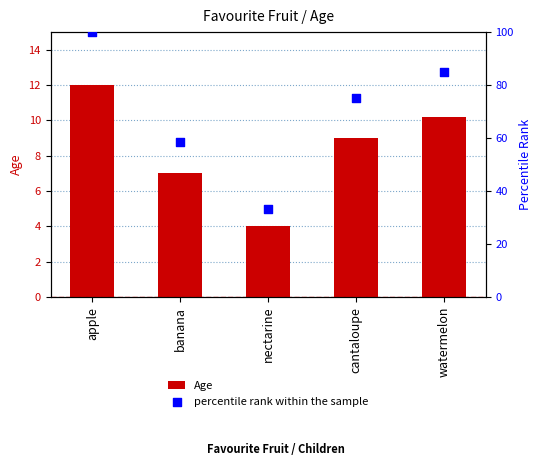

Which series has the largest total across all categories?

percentile rank within the sample